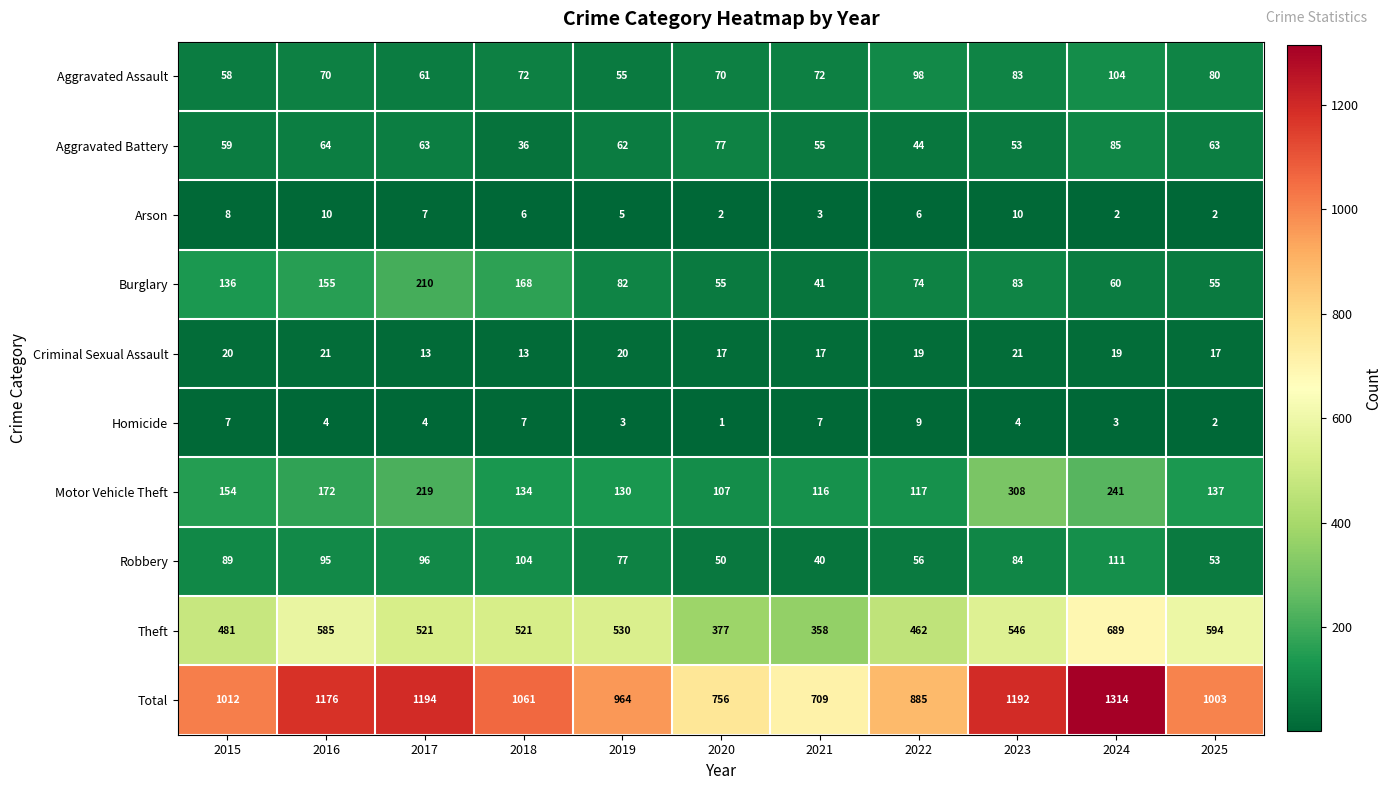

Which series has the largest total across all categories?

Total